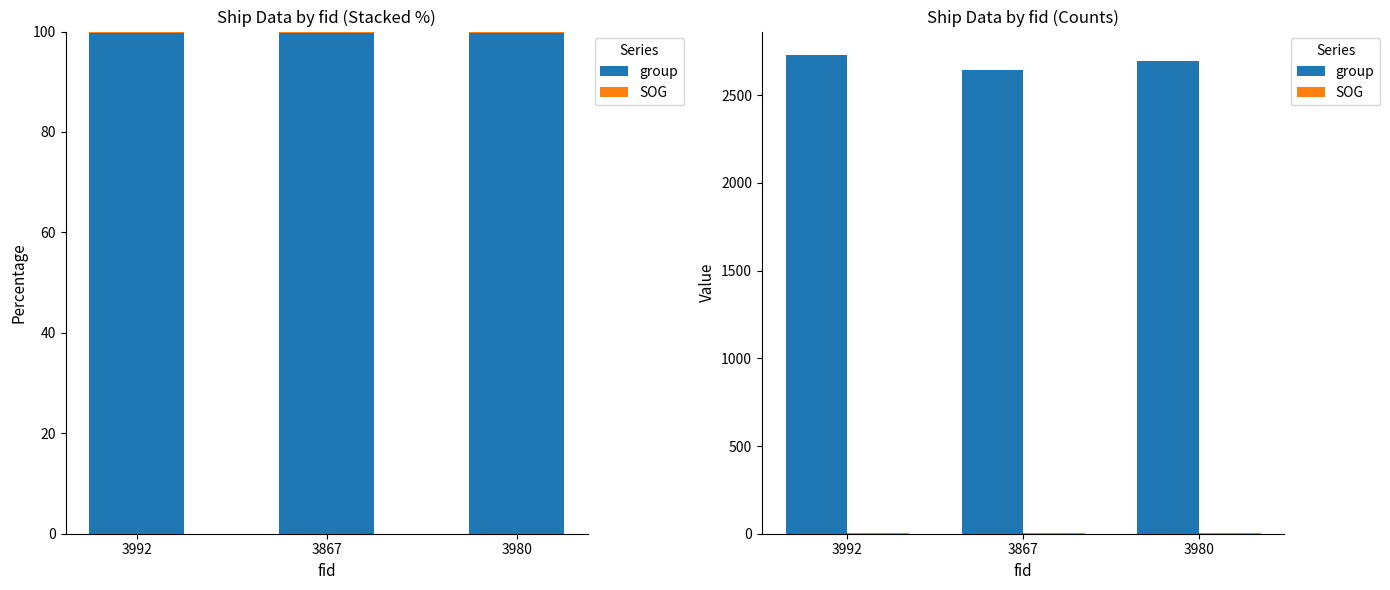

At which category is the sum across all series the highest?

3992